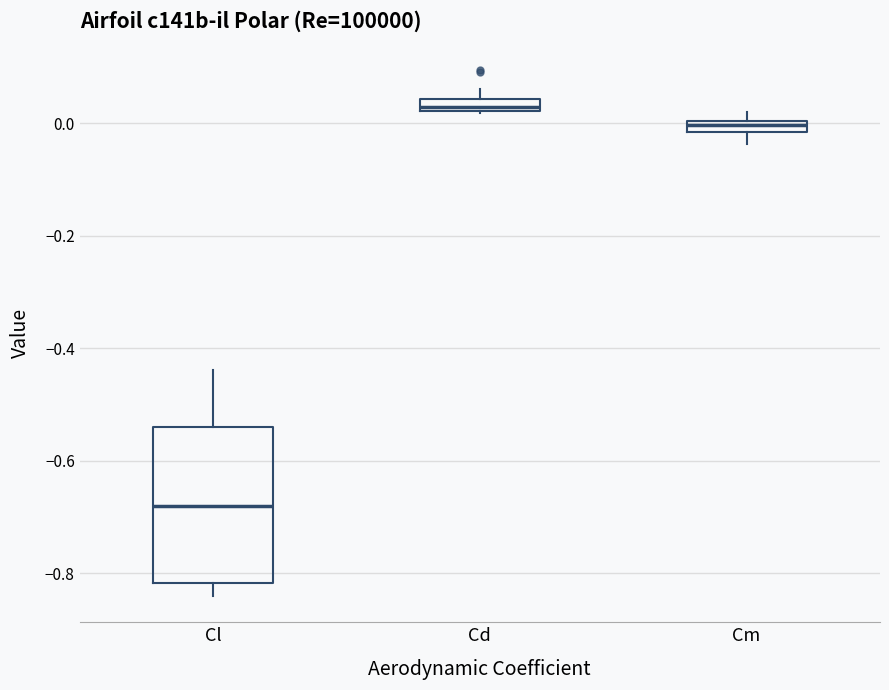

Which box's median line is the lowest?

Cl